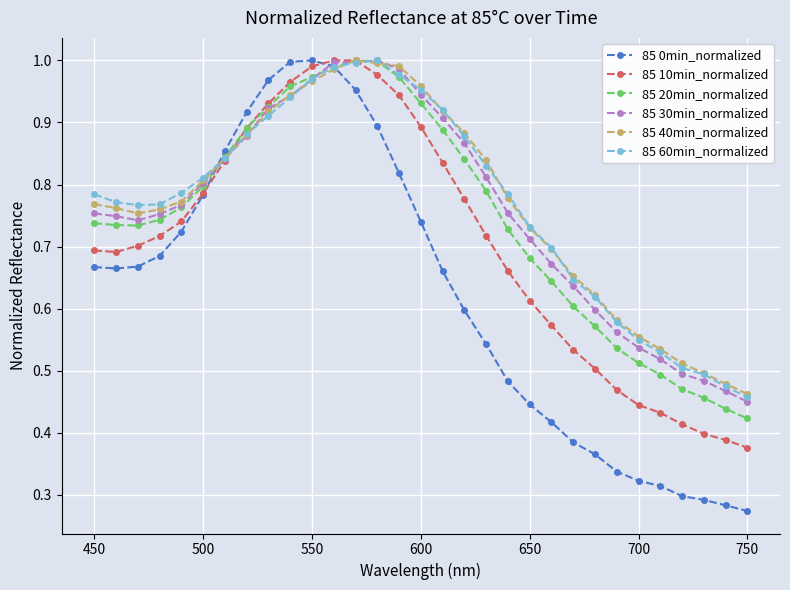

True or false: 85 40min_normalized has more than 0 interior local peaks.

True